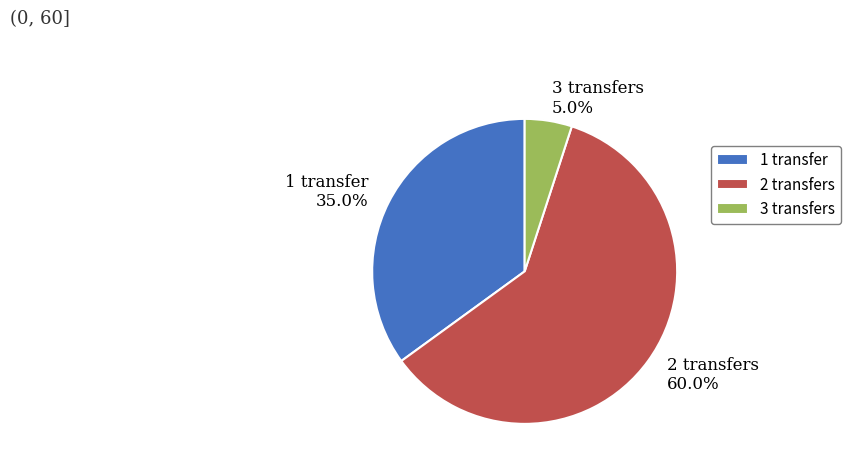

How many slices are in this pie chart?

3